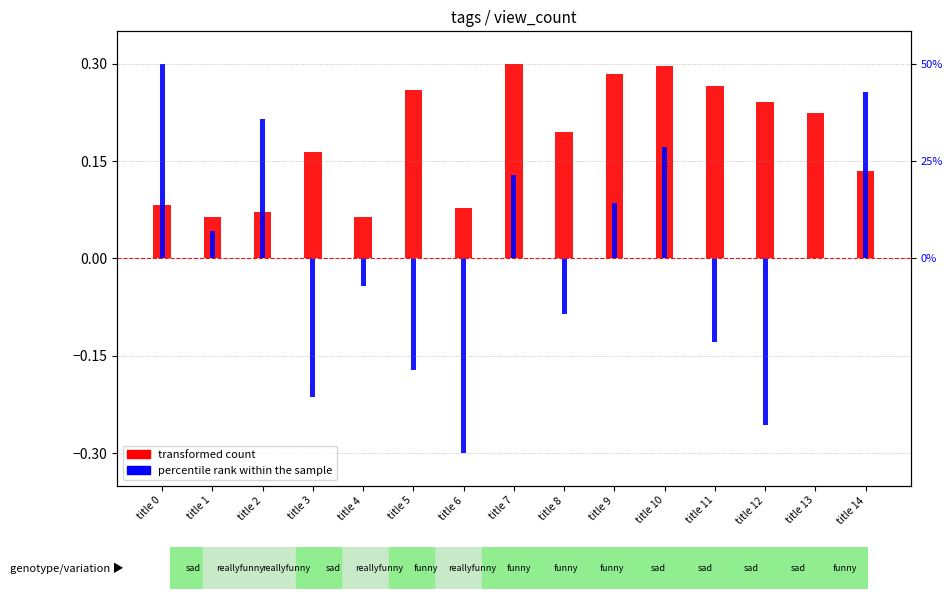

What is the value of the transformed count bar at the 12th from the left?

0.3